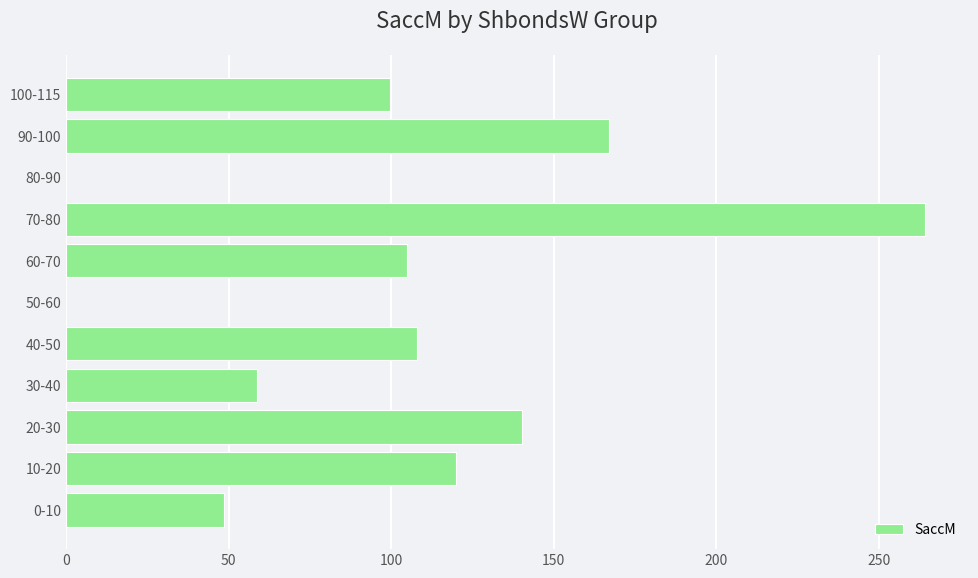

True or false: the data shows 167.2 at 90-100.

True